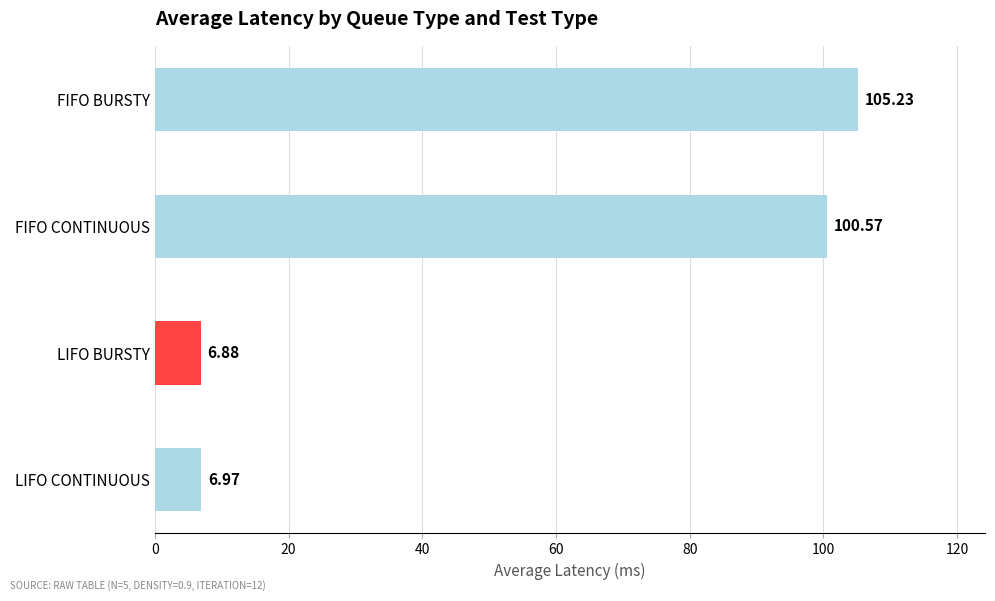

What is the average value?

54.9